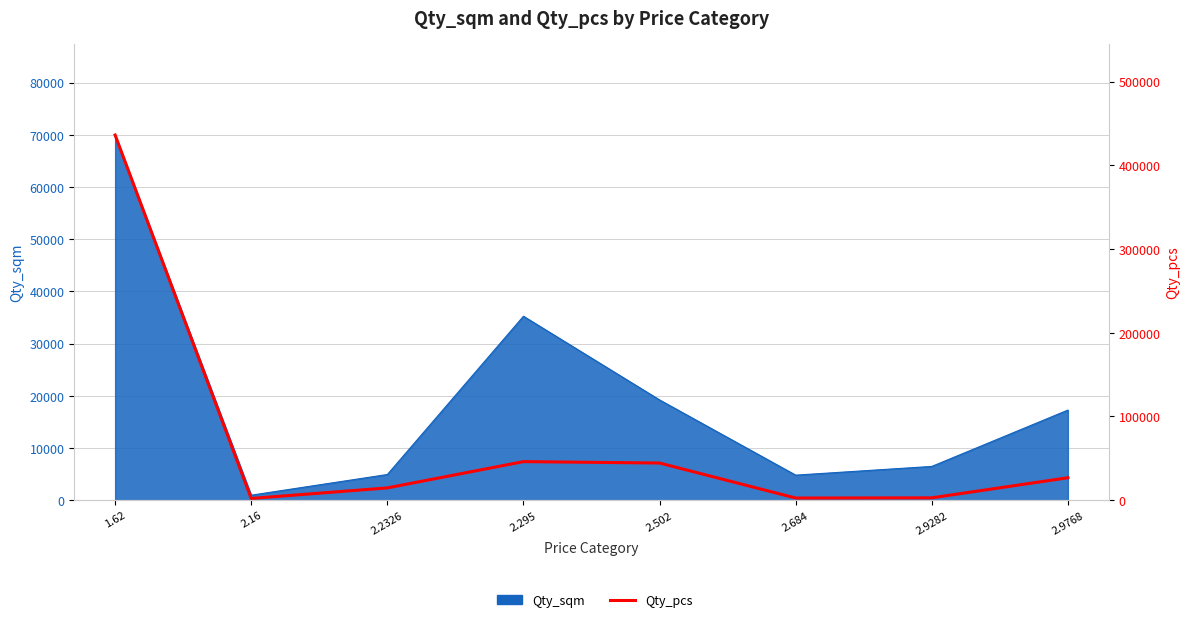

At which label is the value closest to 219197?

2.295